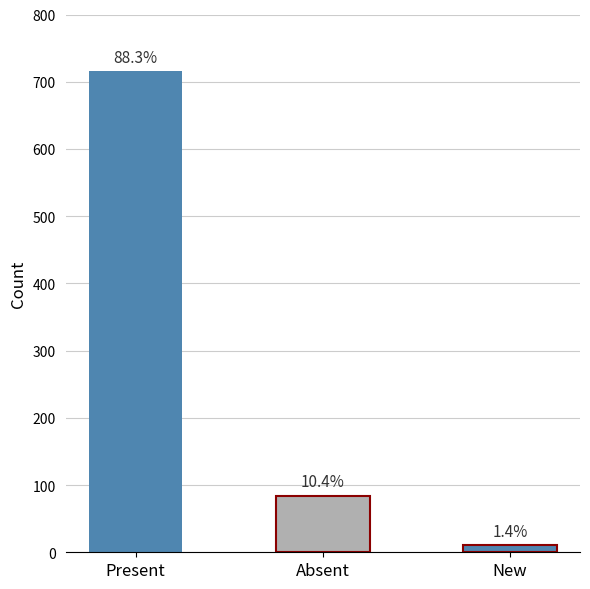

Which label corresponds to the largest value in the chart?

Present